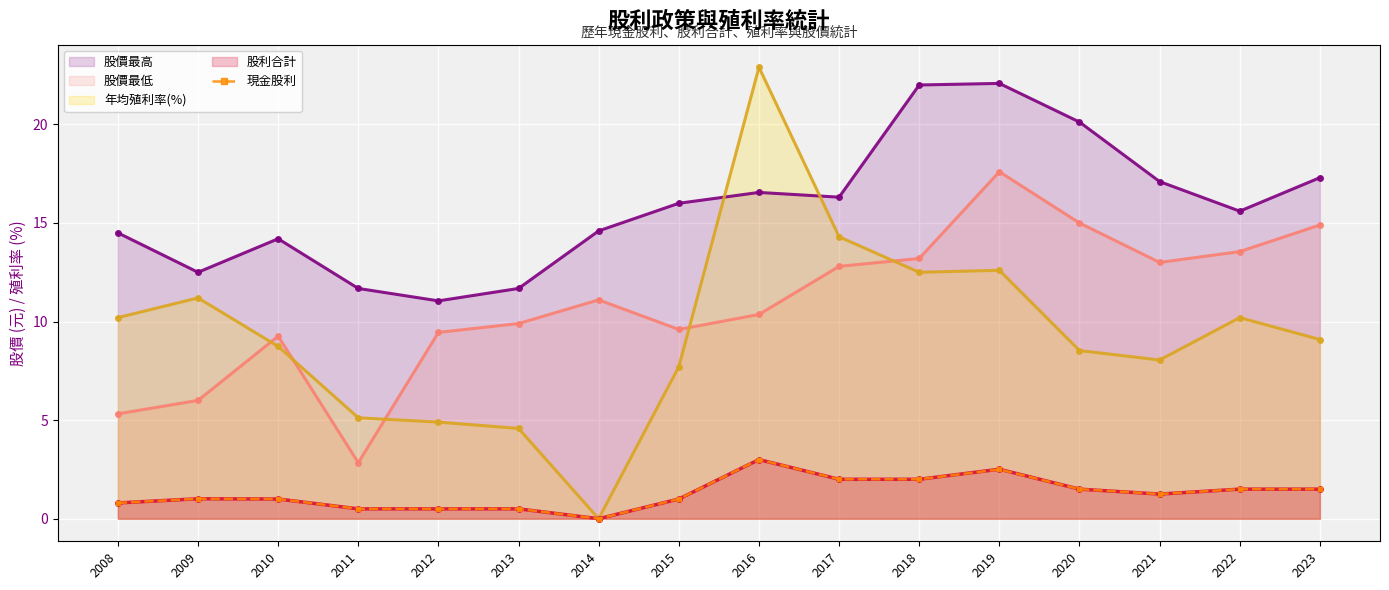

Count the values in the range 0 to 2.

14